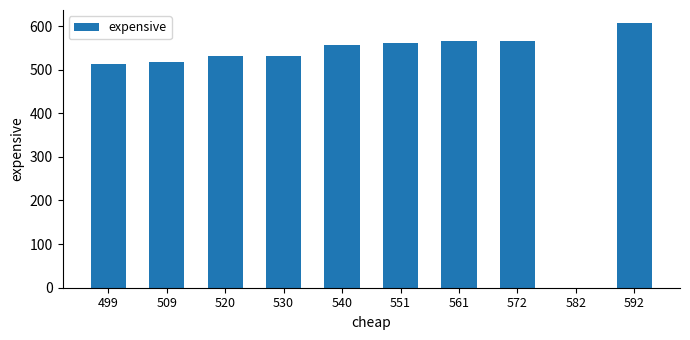

What is the greatest value displayed?

606.5